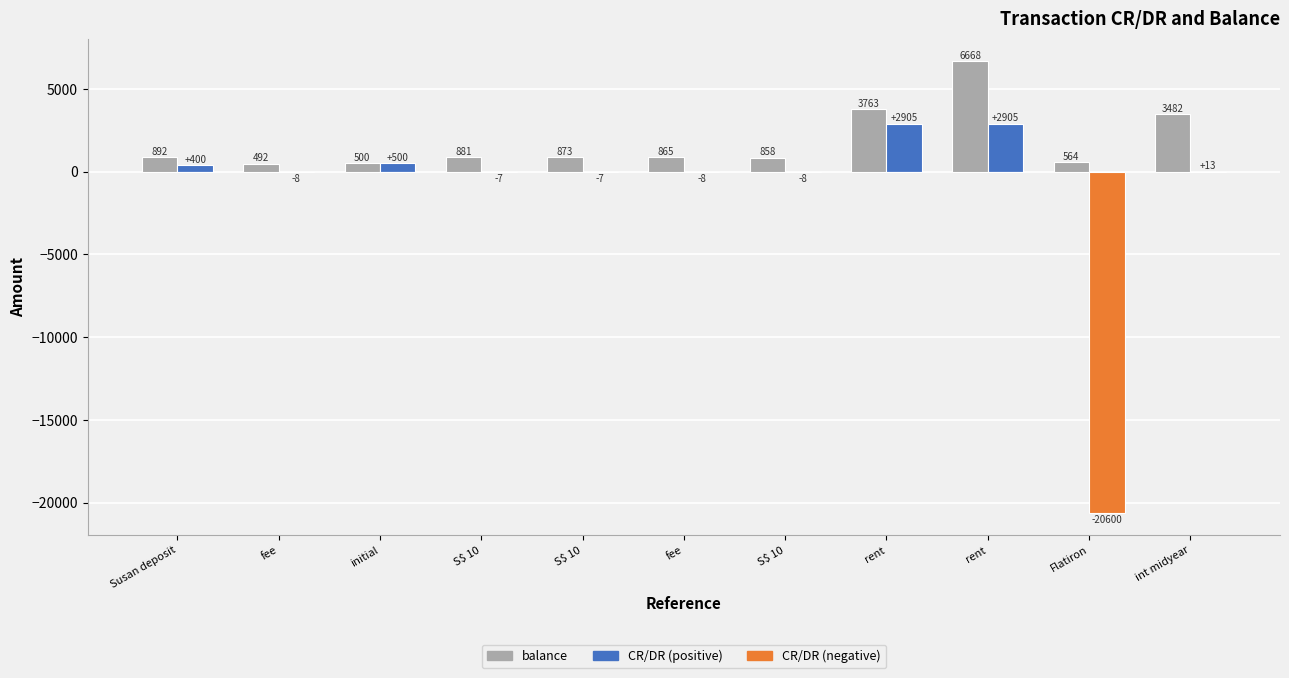

Is the value of balance at int midyear greater than the value of CR/DR (positive) at rent?

Yes